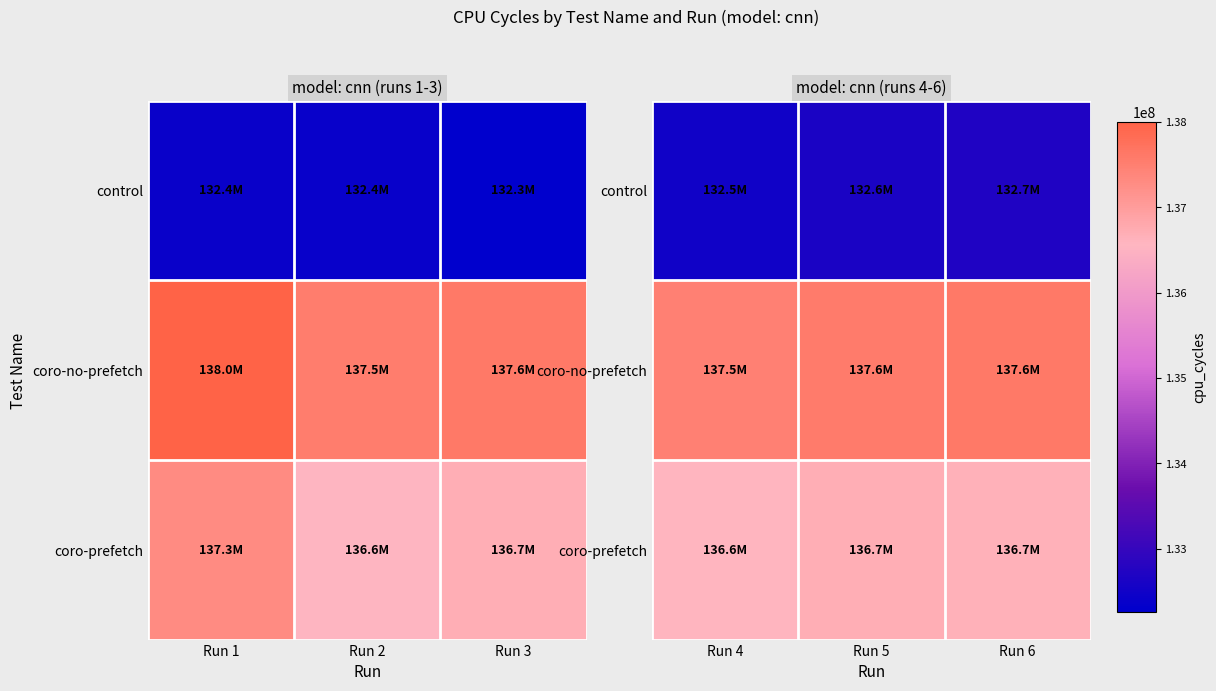

Is the value of coro-no-prefetch at Run 5 greater than the value of control at Run 6?

Yes